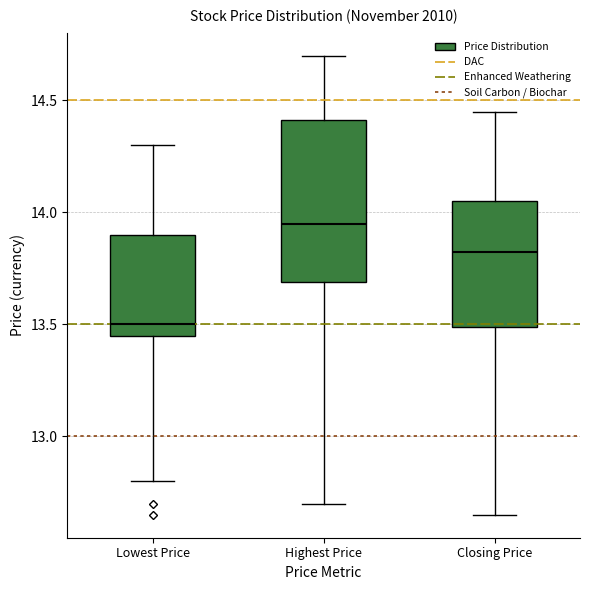

Reading left to right, read every box against the y-axis: the position of its median line, the range the box covers, and the ends of its whiskers. The values are not printed on the chart, so give them approximately, as read against the axis.

Lowest Price: median 13.50, box 13.45 to 13.90, whiskers 12.80 to 14.30
Highest Price: median 13.95, box 13.70 to 14.40, whiskers 12.70 to 14.70
Closing Price: median 13.85, box 13.50 to 14.05, whiskers 12.65 to 14.45